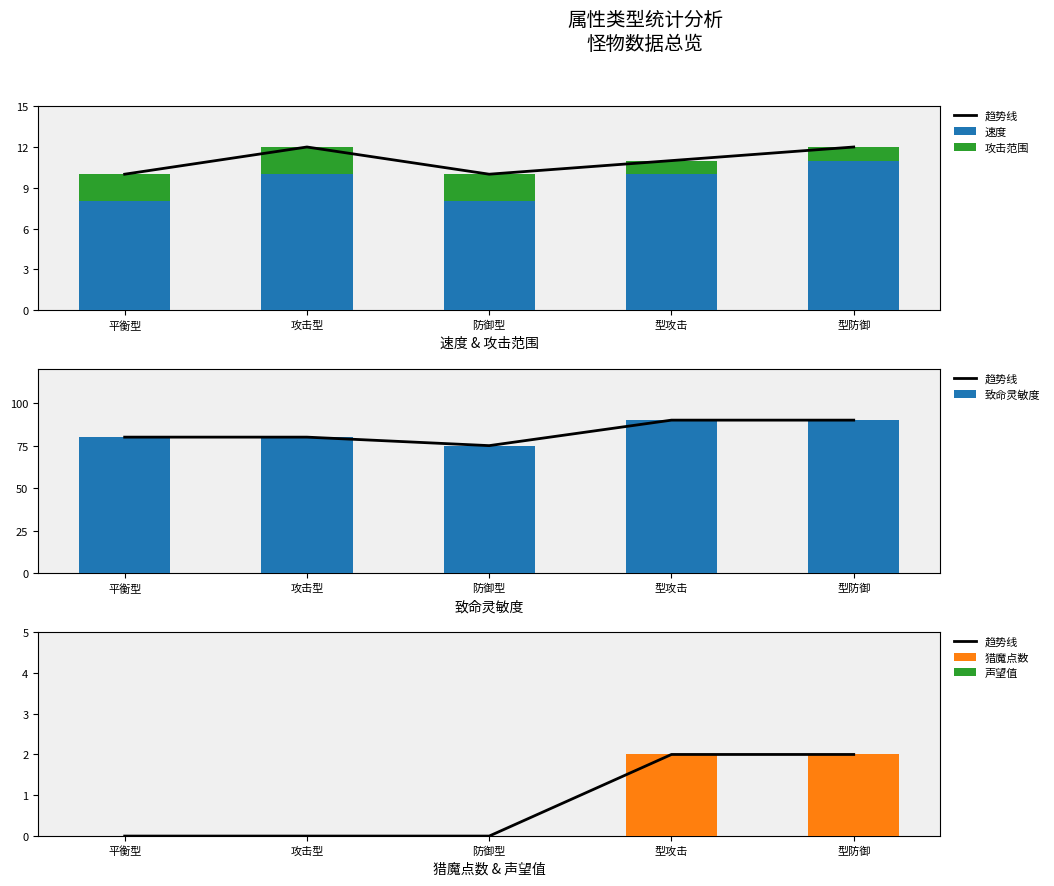

At 型攻击, list the series in order from smallest to largest.

声望值, 攻击范围, 趋势线, 猎魔点数, 速度, 致命灵敏度